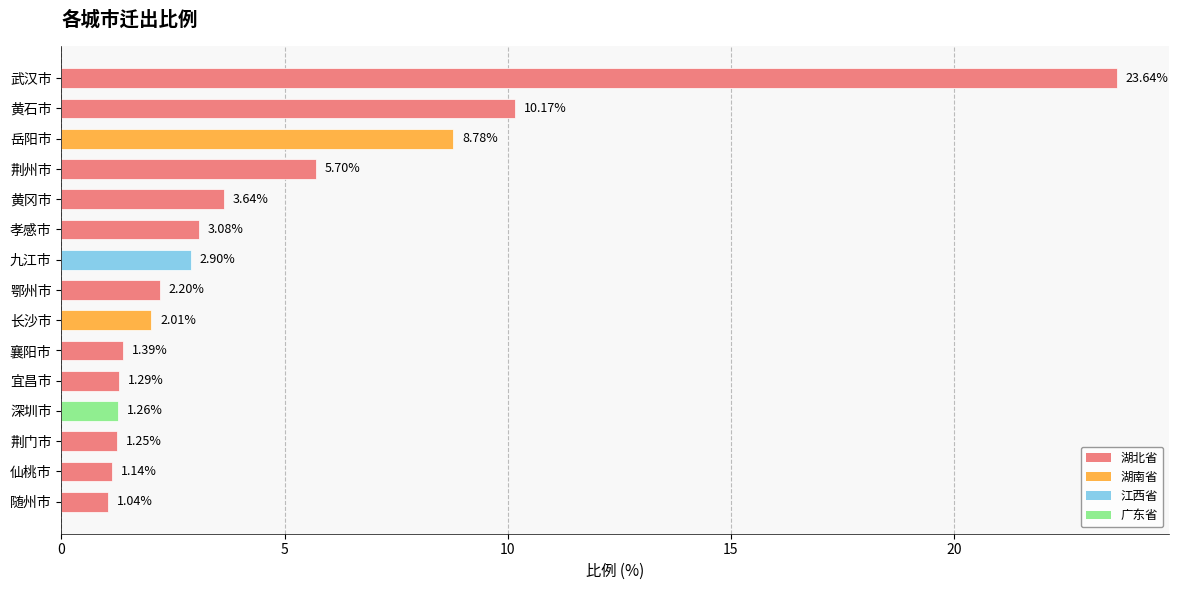

What is the greatest value displayed?

23.6